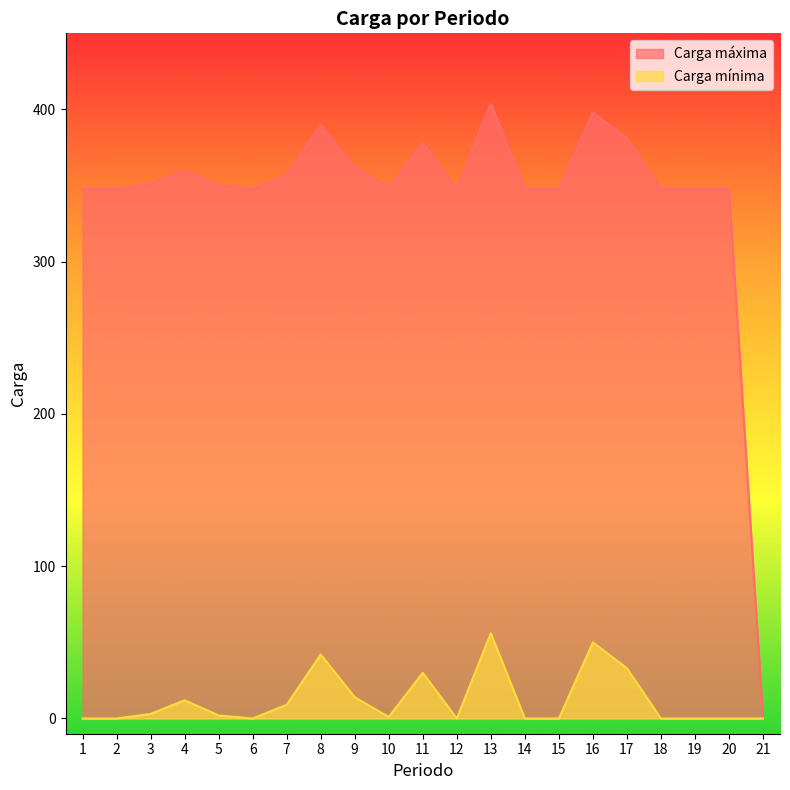

What is the average value of the Carga máxima series?

343.4